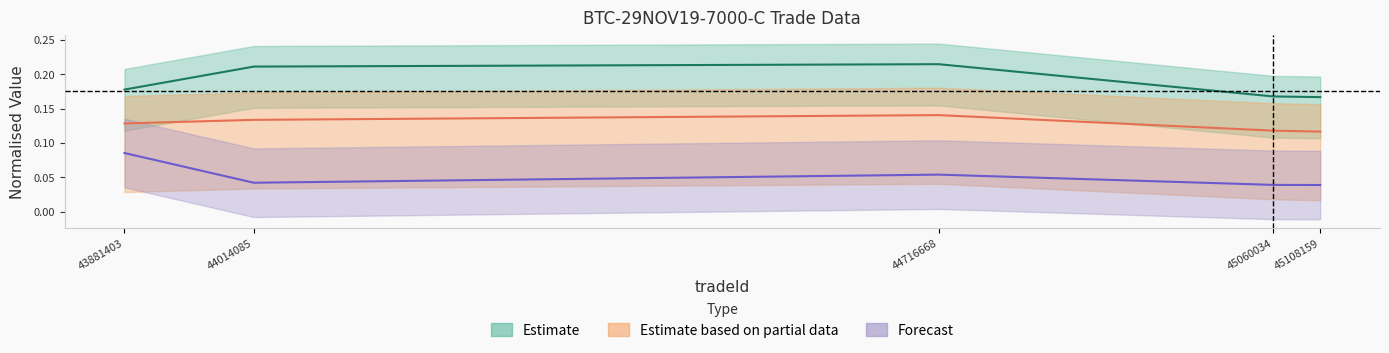

True or false: price and iv cross at least once.

False